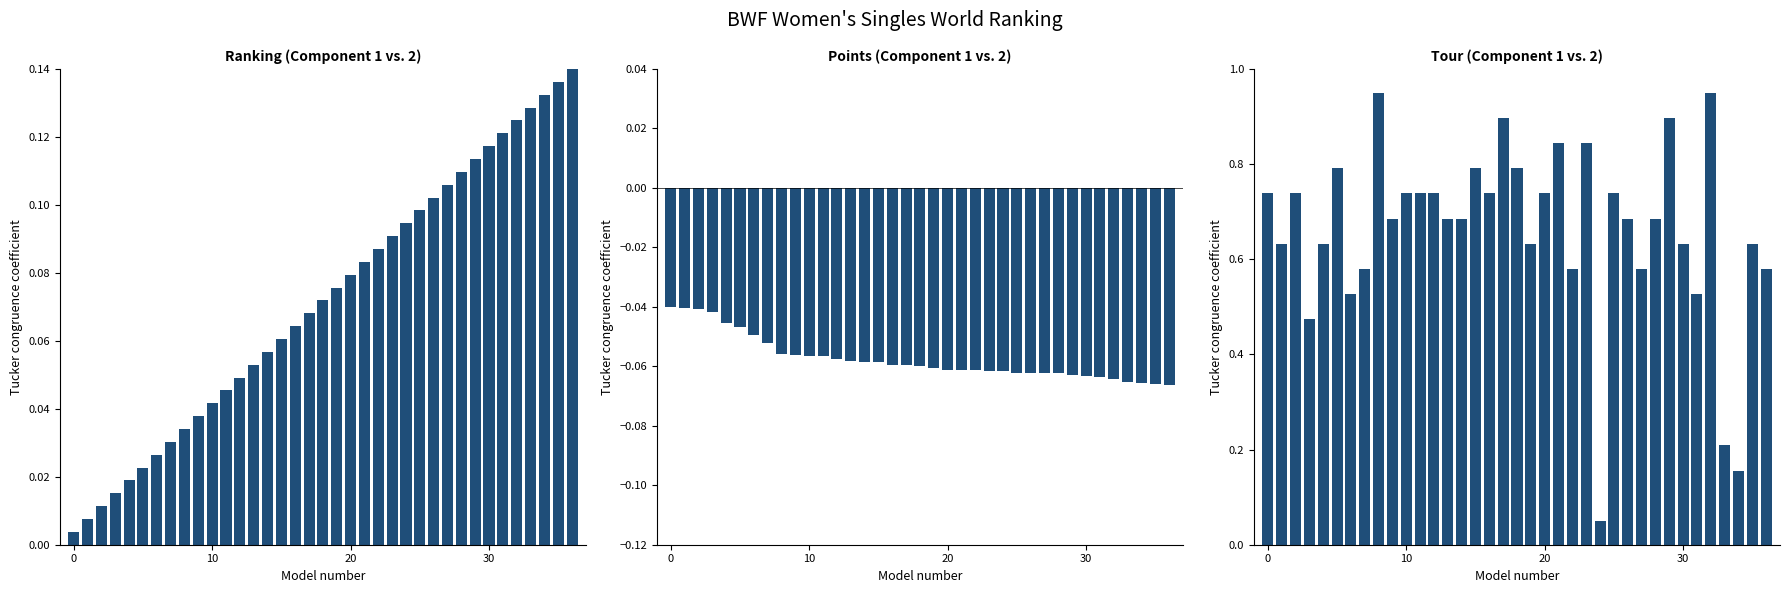

What is the total value across all series at 11?

0.7